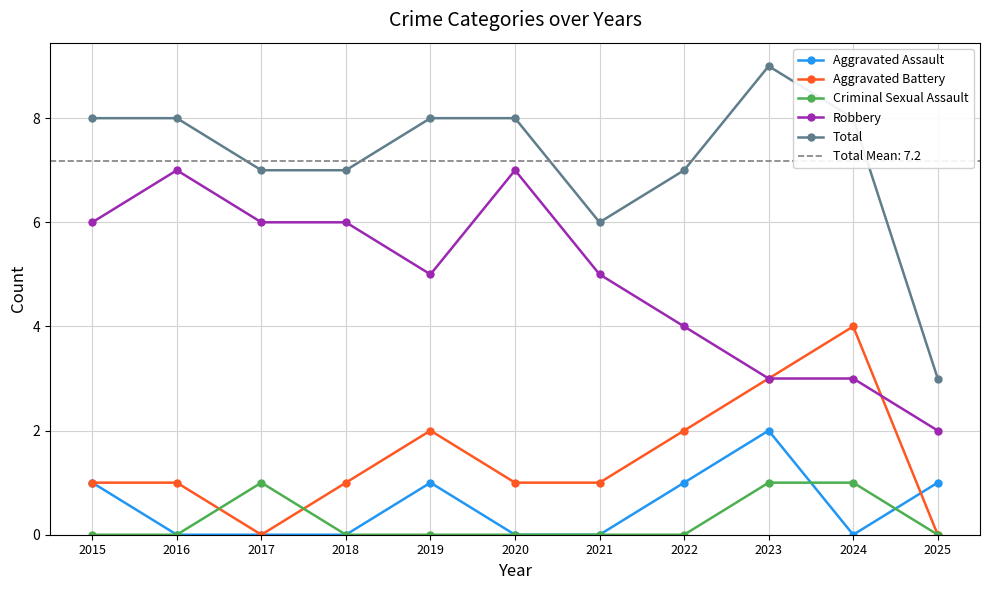

At which category does the chart reach its peak across all series?

2023